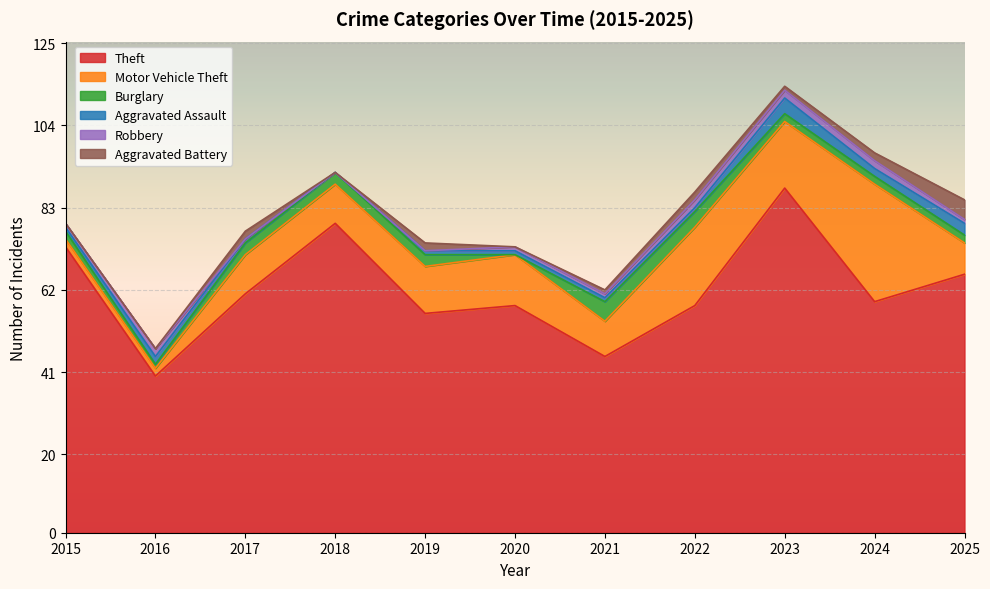

True or false: Aggravated Assault and Theft intersect in this chart.

False